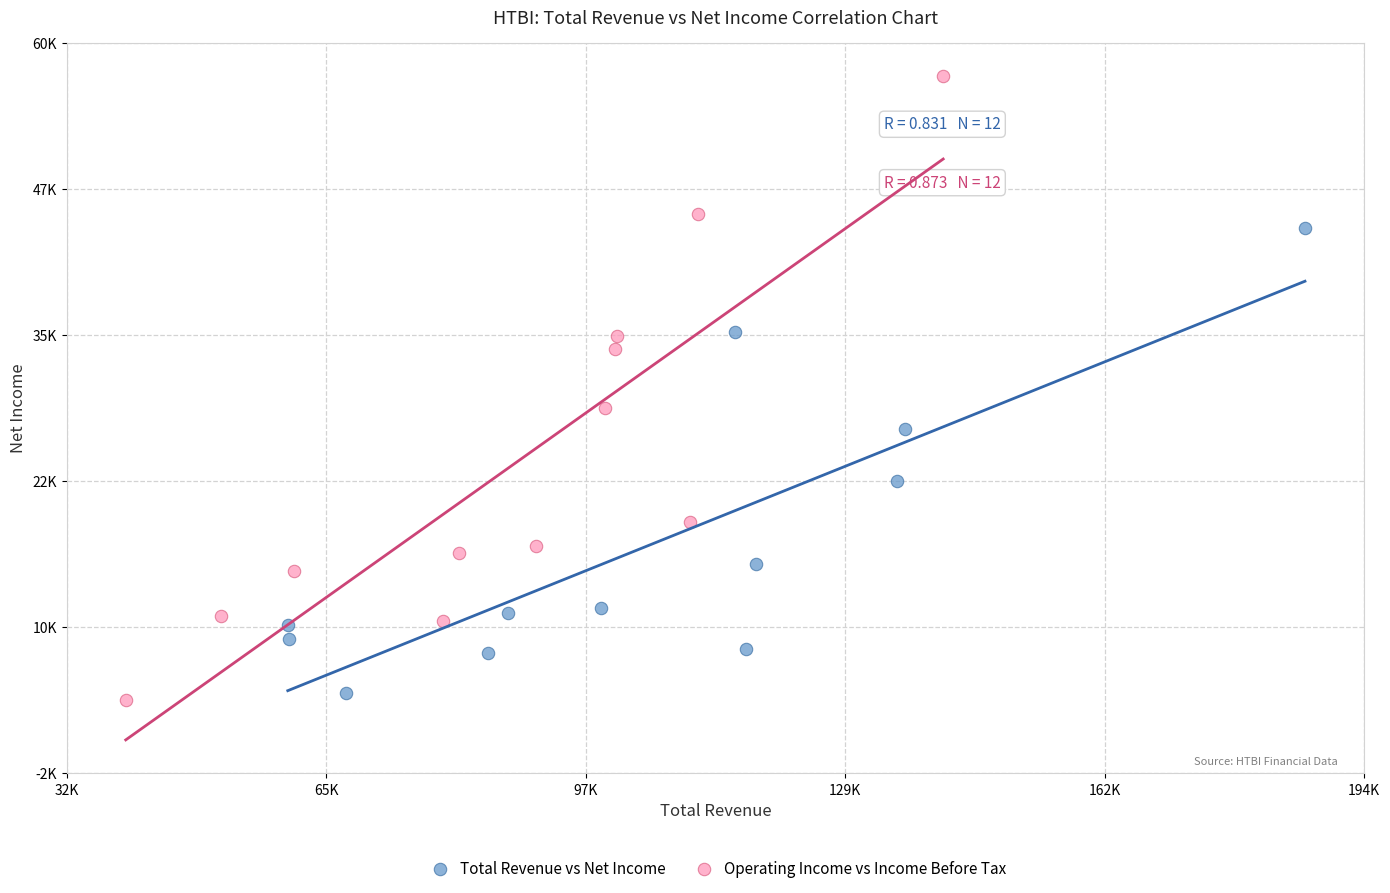

Which series contains the lowest Y value?

Operating Income vs Income Before Tax